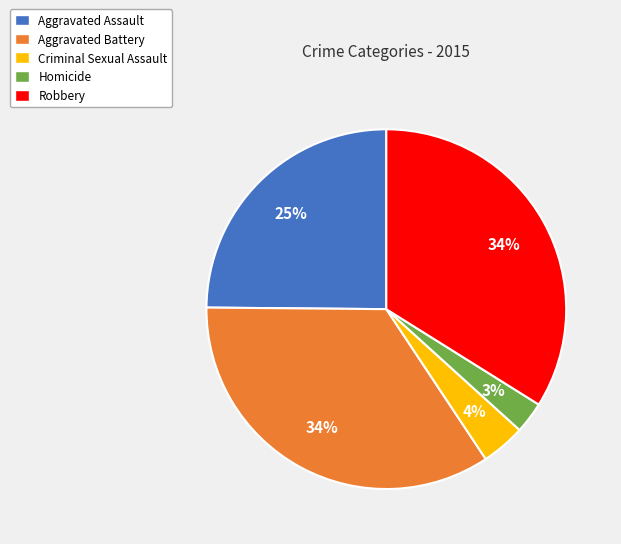

True or false: Criminal Sexual Assault accounts for 4% of the total.

True